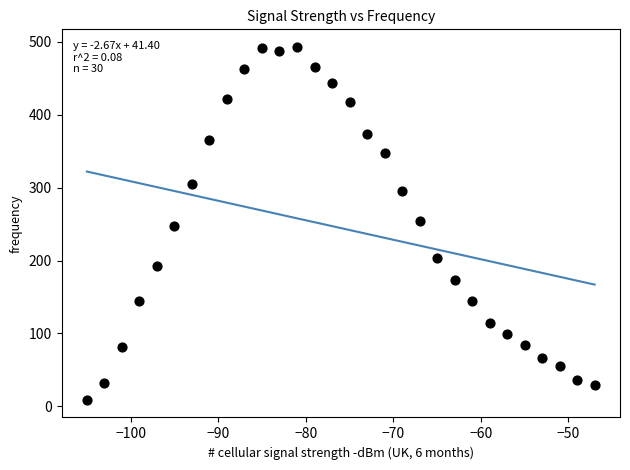

What is the range of X values (max minus min)?

58